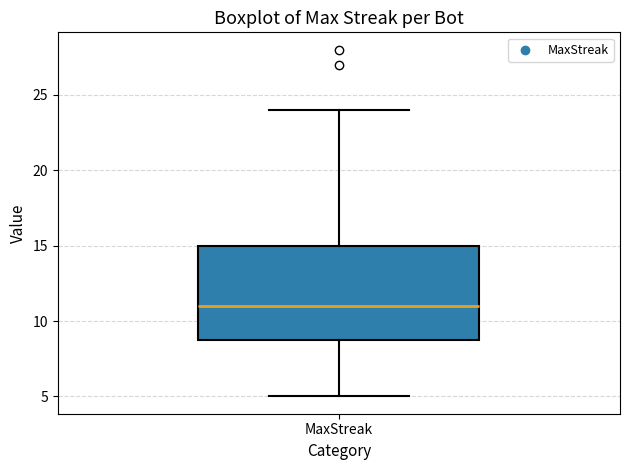

Where is the upper edge of the box for MaxStreak on the y-axis? The values are not printed on the chart, so give them approximately, as read against the axis.

15